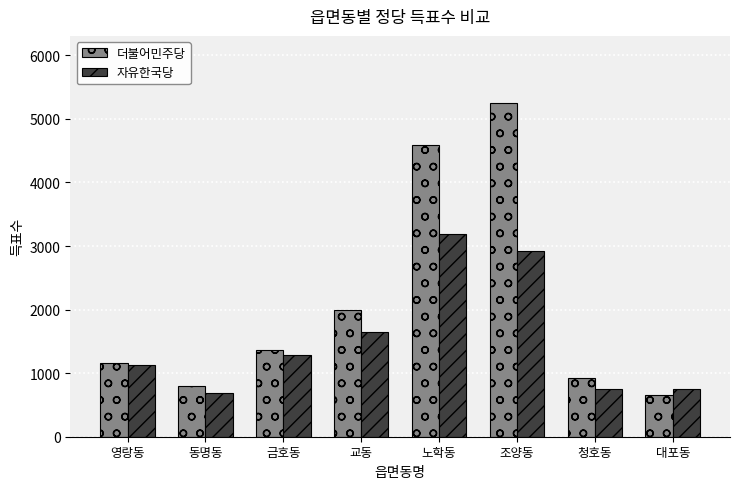

List the series in order of their peak value, lowest first.

자유한국당, 더불어민주당